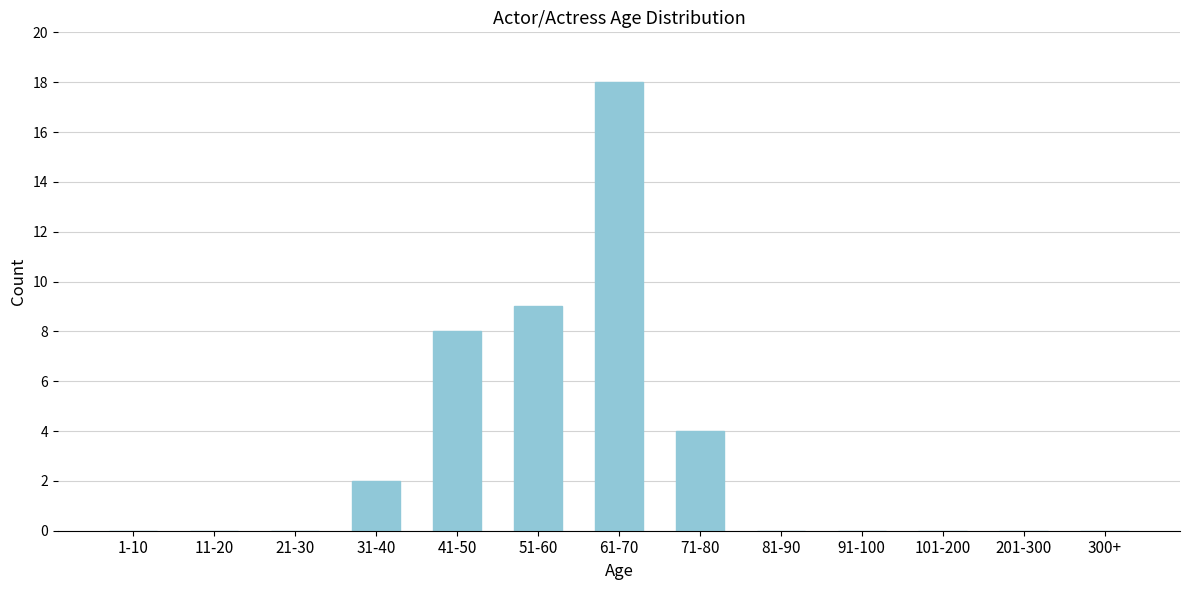

Reading left to right, what are all the values shown in this chart?

1-10=0	11-20=0	21-30=0	31-40=2	41-50=8	51-60=9	61-70=18	71-80=4	81-90=0	91-100=0	101-200=0	201-300=0	300+=0